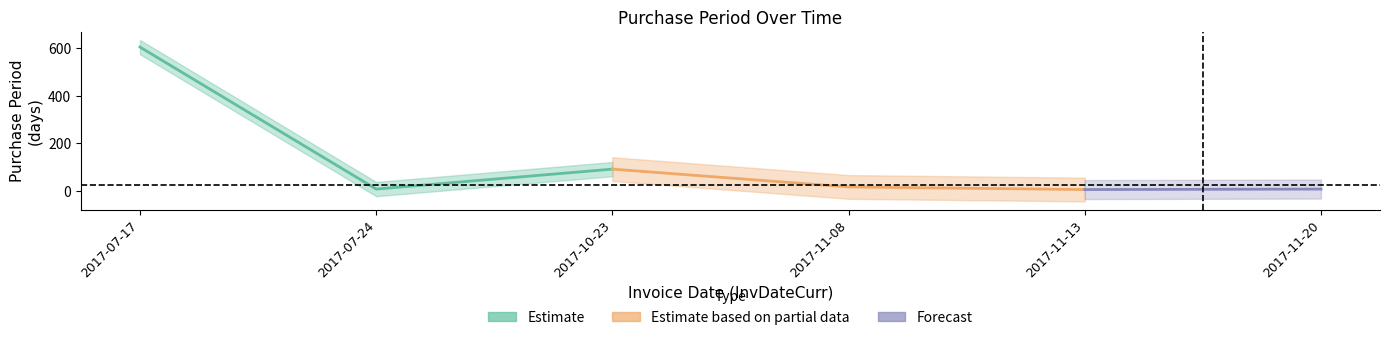

What is the difference between the second highest and second lowest values?

84